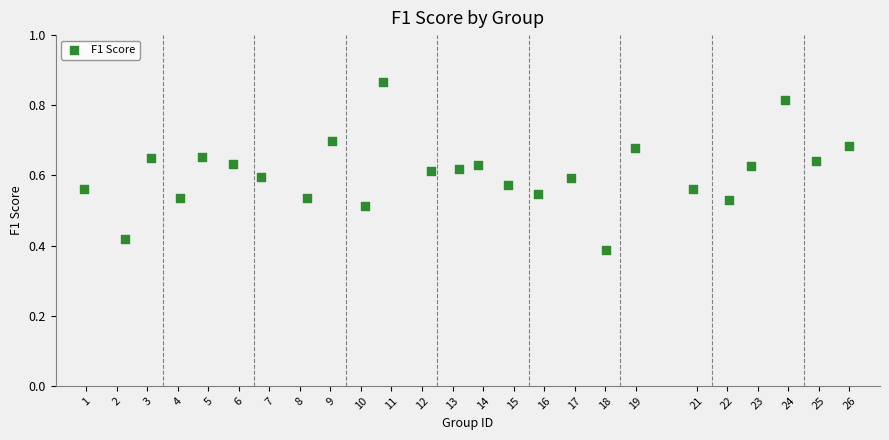

What is the range of X values (max minus min)?

25.0